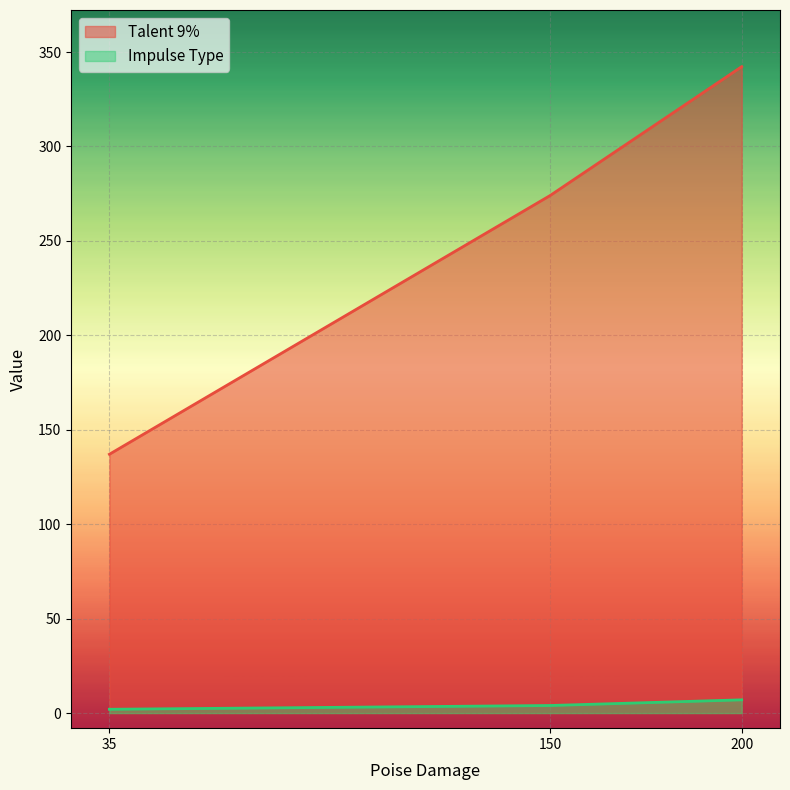

At which category does the chart reach its peak across all series?

200